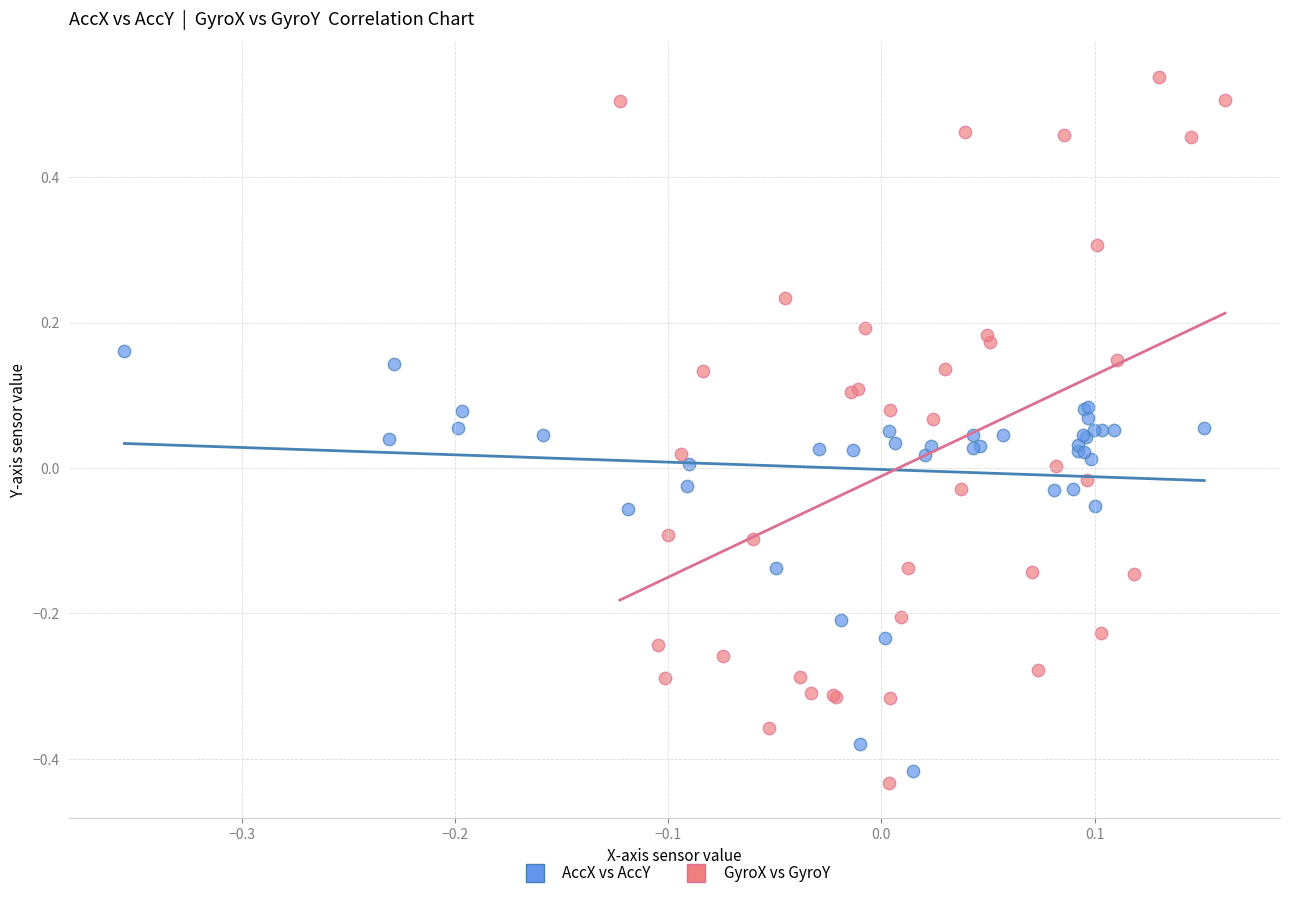

Which series reaches the maximum Y coordinate?

GyroX vs GyroY